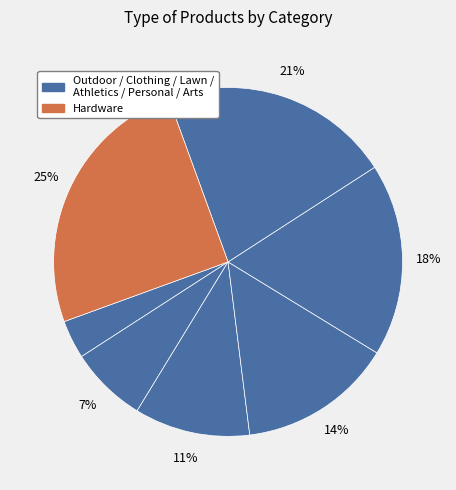

To the nearest percent, what is the difference between the largest and smallest slice percentages?

21%